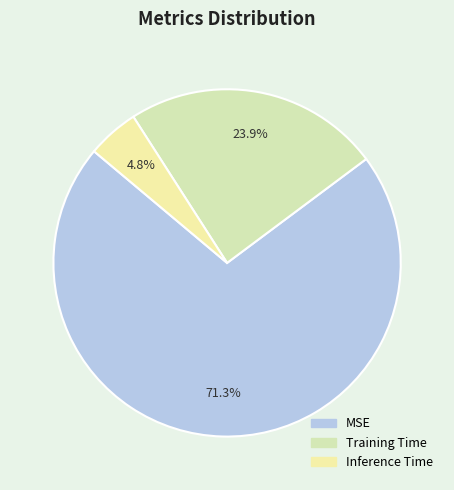

Is it true that Inference Time is 5% of the pie?

True